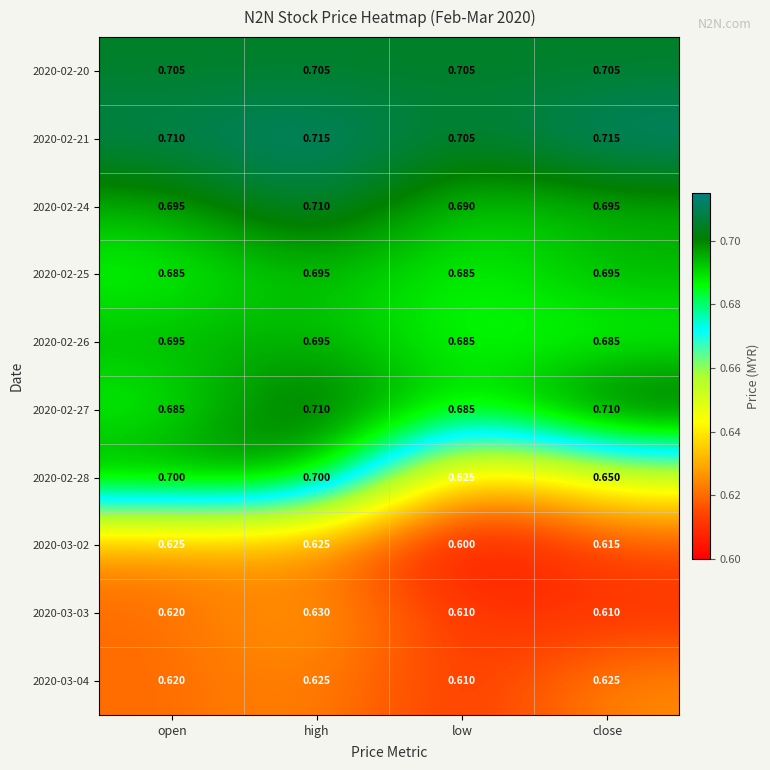

At which category is the sum across all series the highest?

high